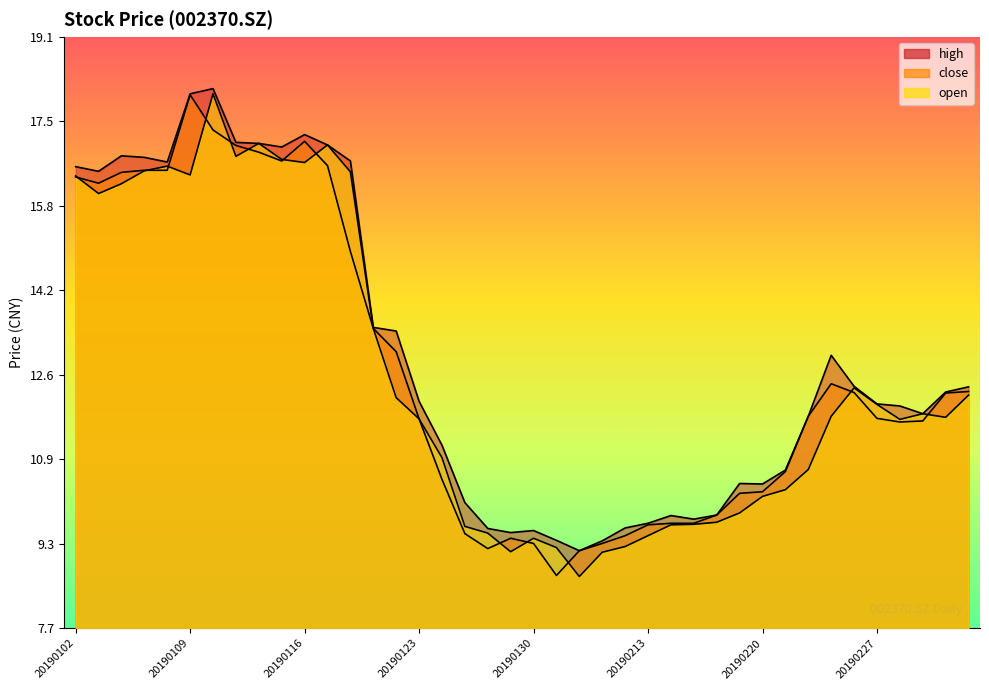

How many intersections are there between close and open?

13